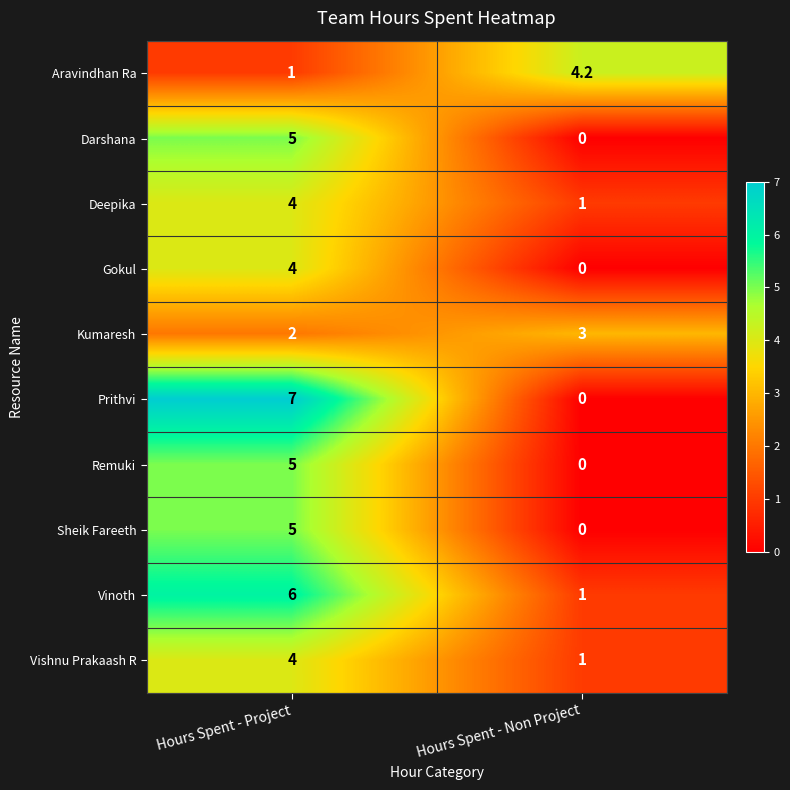

Which series has the largest range (max minus min)?

Prithvi